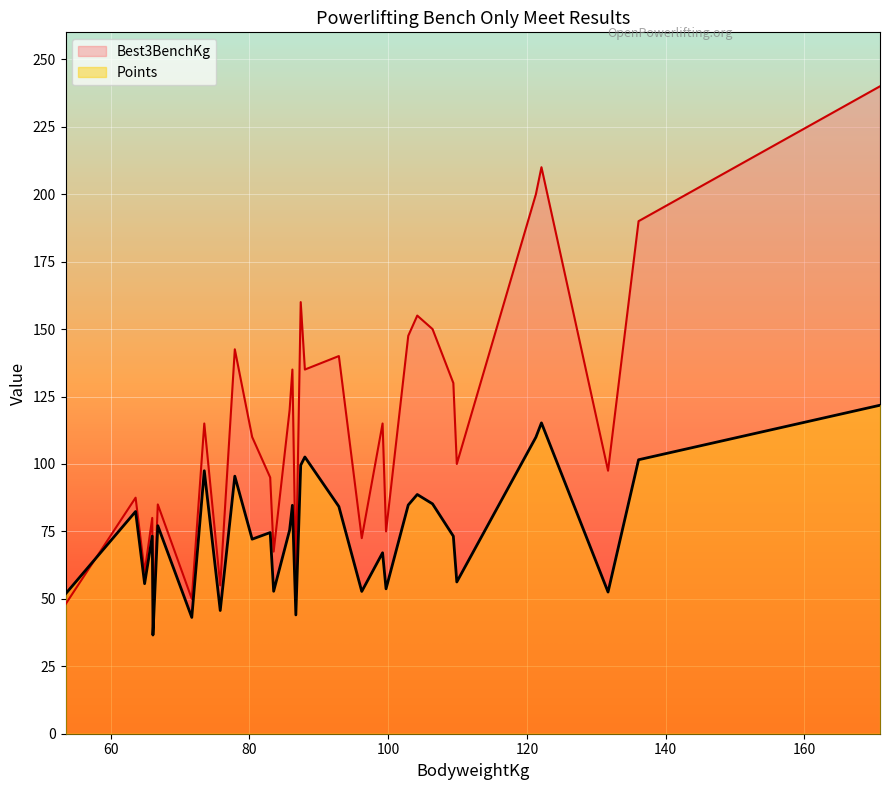

What is the value of the Best3BenchKg point at the 5th from the left?

60.0